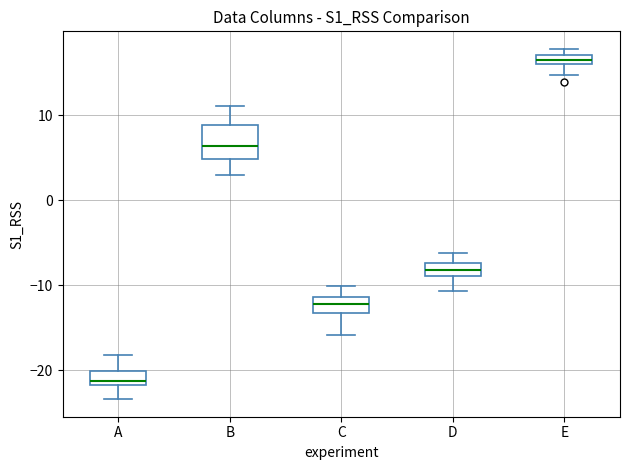

Which box is the tallest, from its lower edge to its upper edge?

B